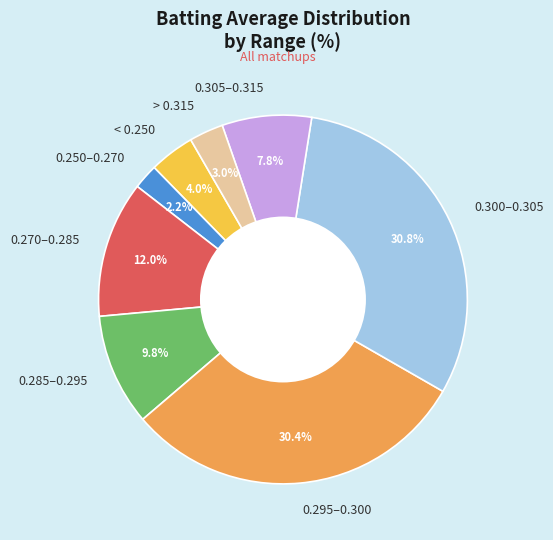

To the nearest percent, what is the average slice percentage?

12%